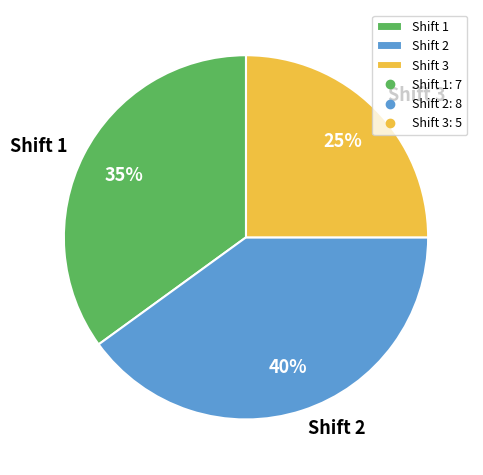

Between Shift 1 and Shift 2, which is larger?

Shift 2